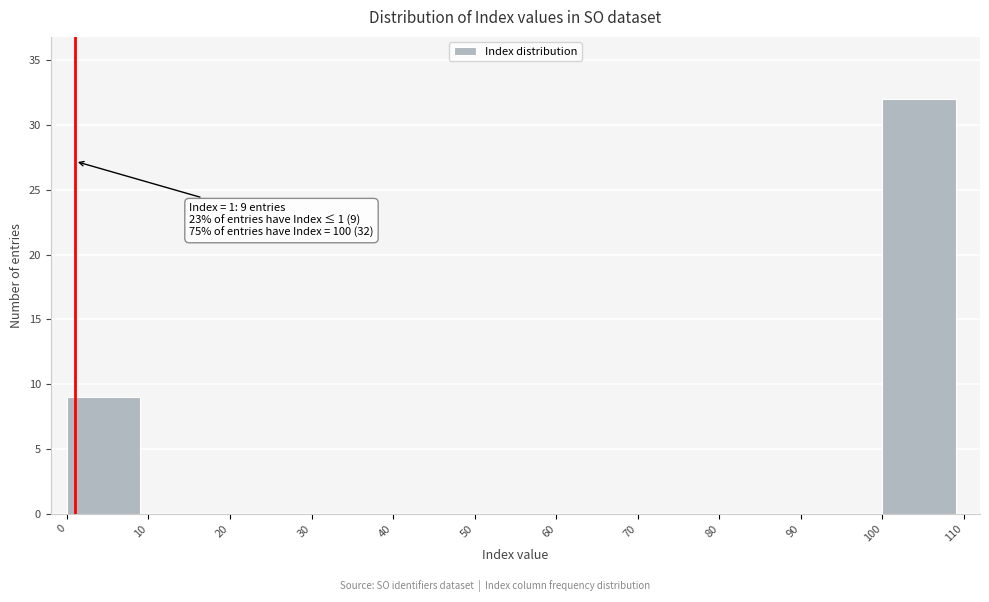

Over which range of the x-axis is the bar tallest?

100 to 110